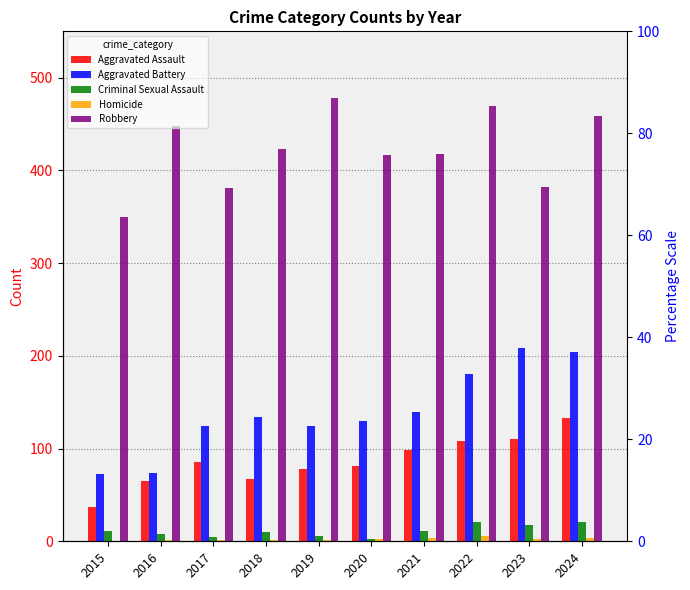

Reading right to left, transcribe all the data shown in this chart.

Aggravated Assault: 2024=133	2023=110	2022=108	2021=98	2020=81	2019=78	2018=67	2017=86	2016=65	2015=37
Aggravated Battery: 2024=204	2023=209	2022=180	2021=139	2020=130	2019=124	2018=134	2017=124	2016=74	2015=73
Criminal Sexual Assault: 2024=21	2023=18	2022=21	2021=11	2020=3	2019=6	2018=10	2017=5	2016=8	2015=11
Homicide: 2024=4	2023=2	2022=6	2021=4	2020=2	2019=1	2018=1	2017=1	2016=1	2015=0
Robbery: 2024=459	2023=382	2022=470	2021=418	2020=417	2019=478	2018=423	2017=381	2016=448	2015=350